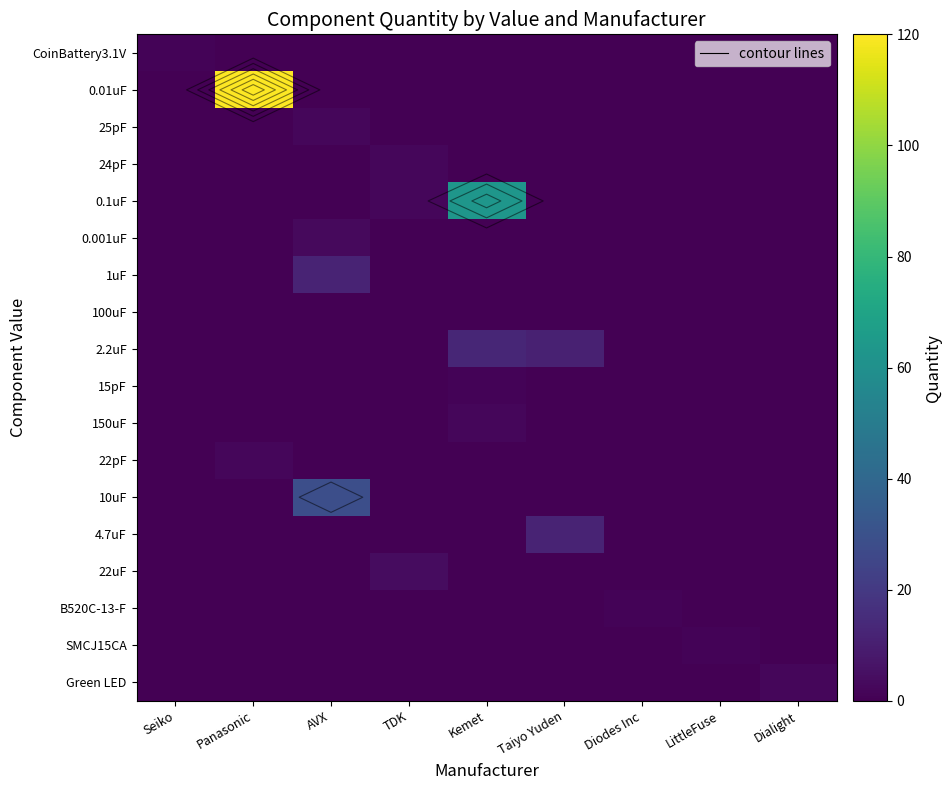

What is the spread (max minus min) of values at Diodes Inc?

1